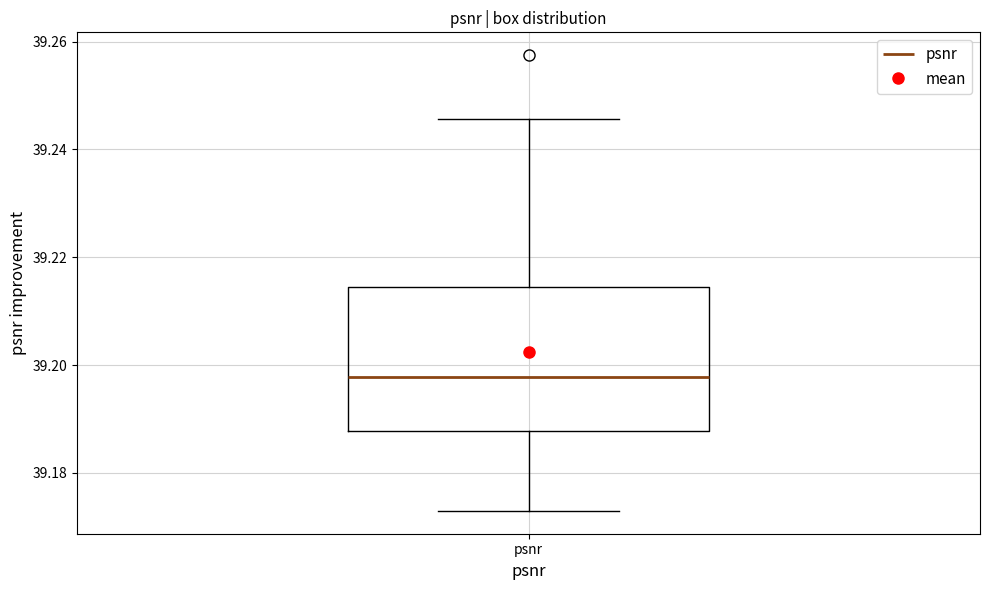

Where is the upper edge of the box for psnr on the y-axis? The values are not printed on the chart, so give them approximately, as read against the axis.

39.214